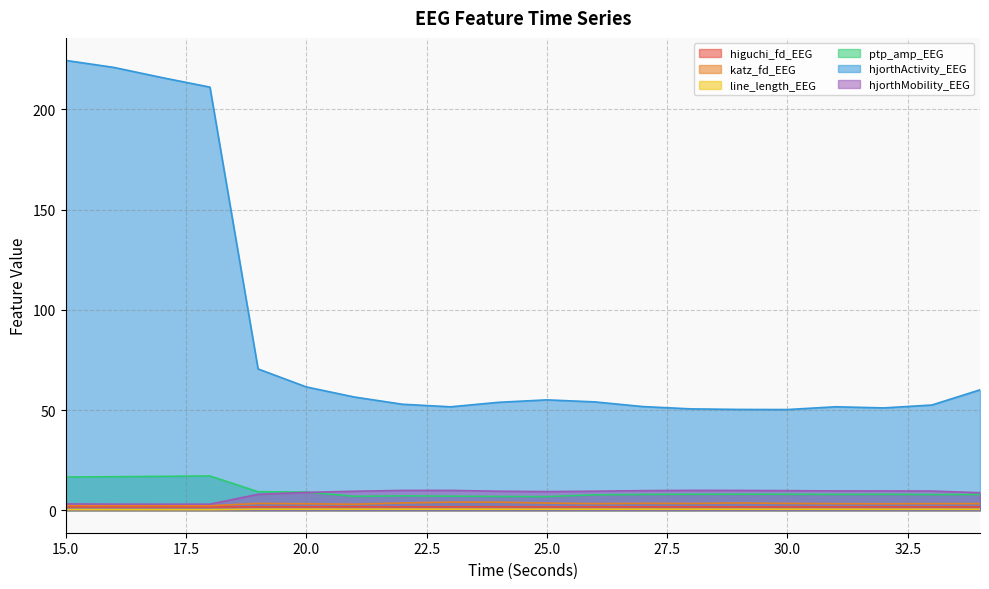

What is the total value across all series at 34?

82.1